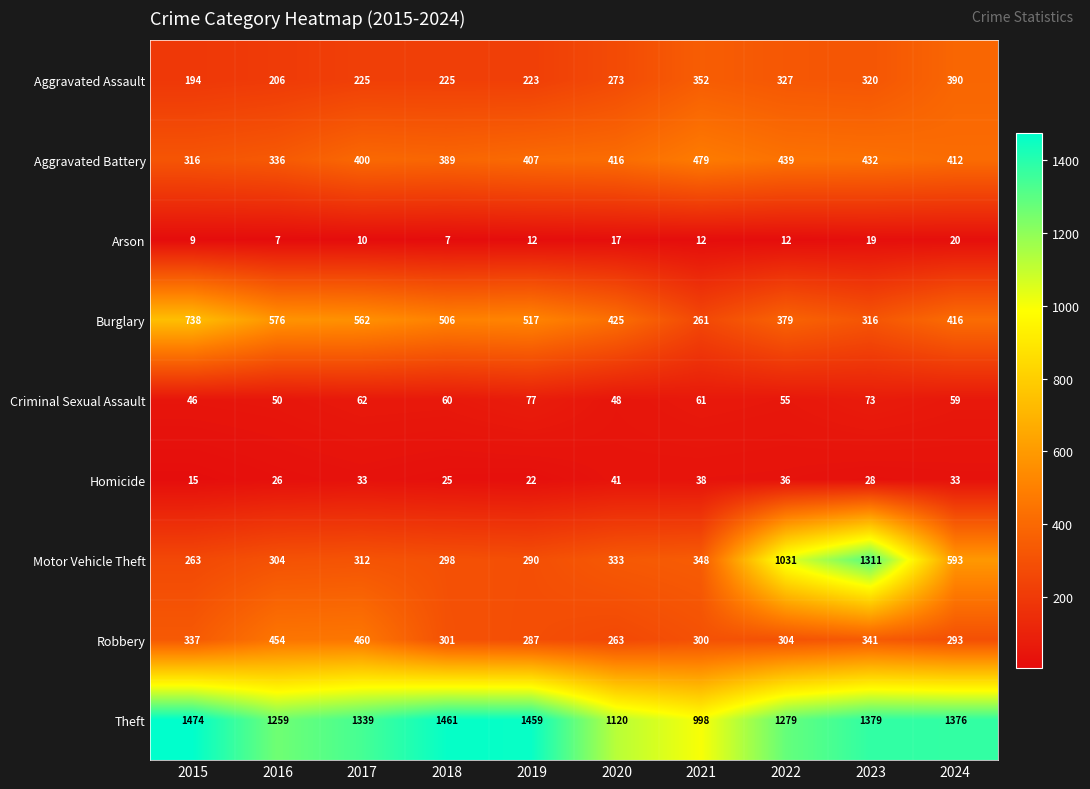

What is the spread (max minus min) of values at 2017?

1329